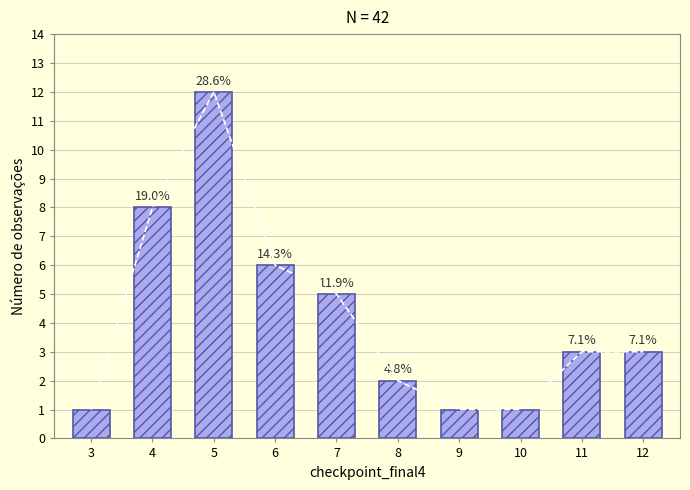

What is the maximum value shown in the chart?

12